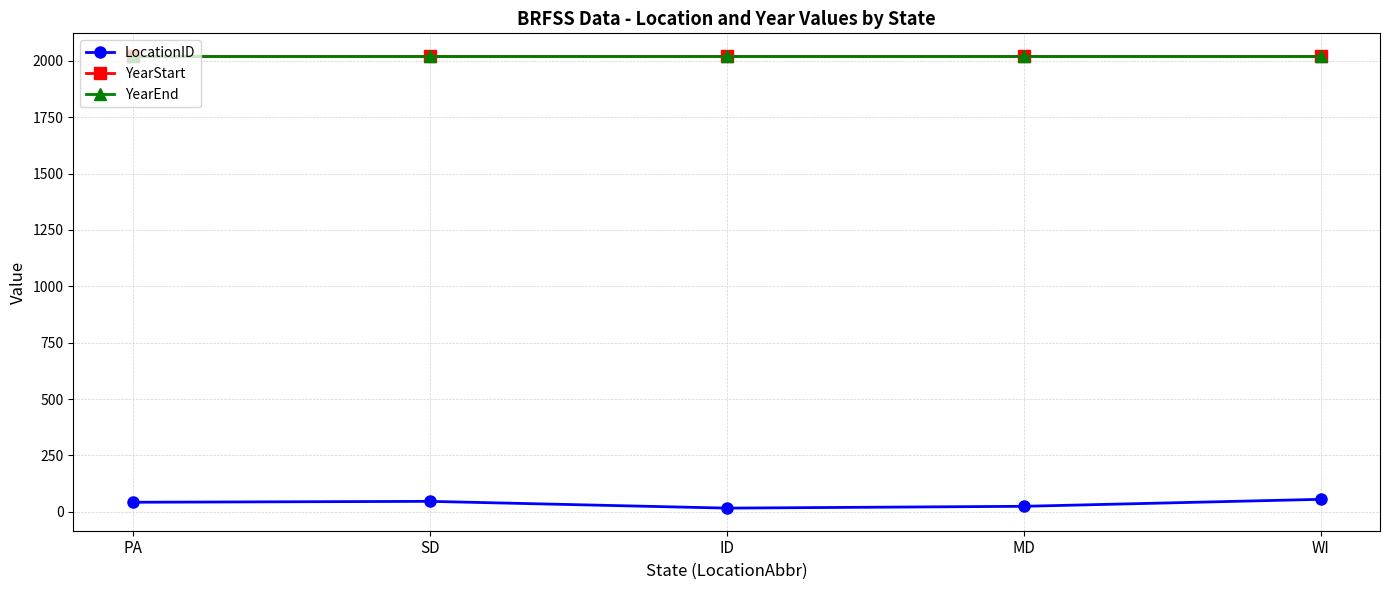

Between ID and MD, which is larger?

MD